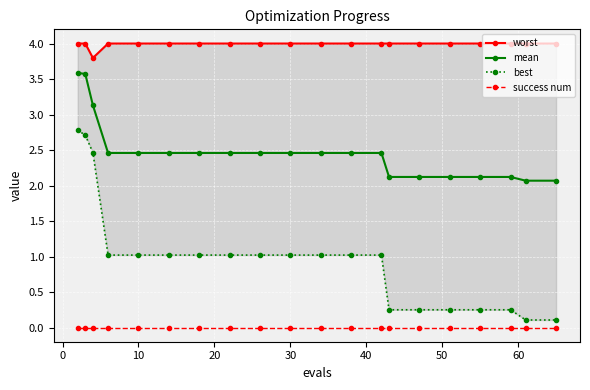

True or false: best and worst cross at least once.

False